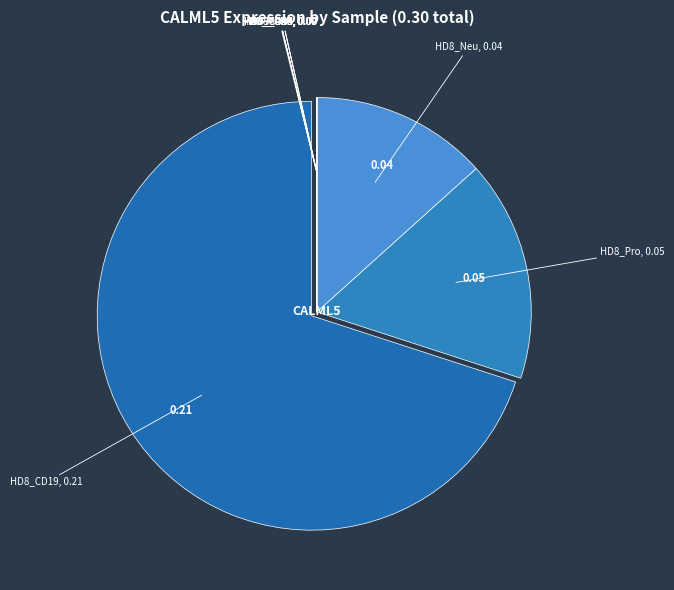

Count the number of slices in the pie.

12